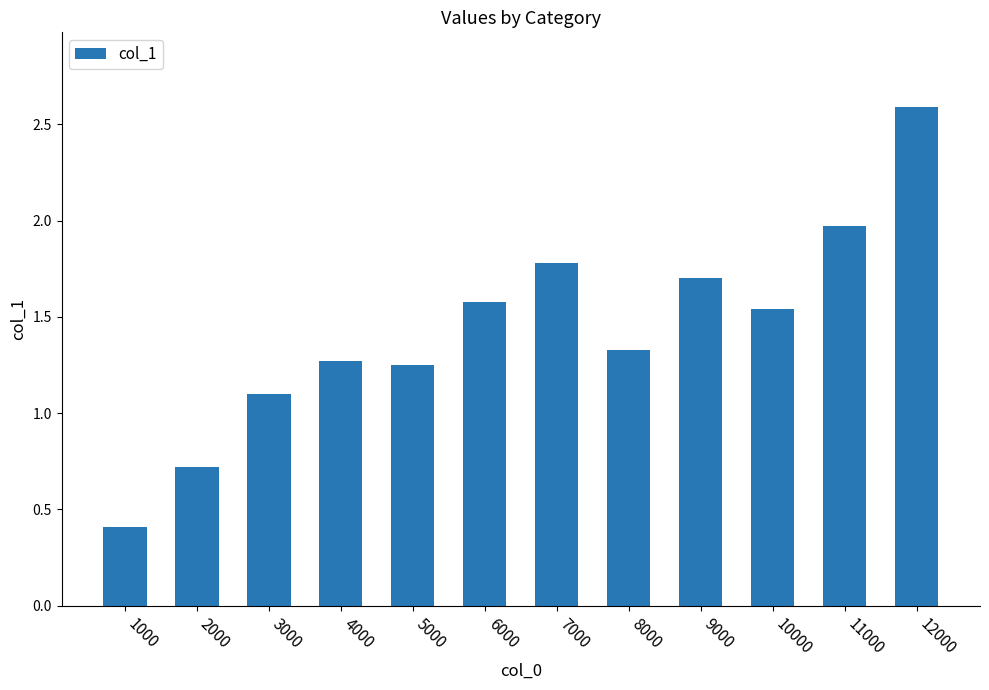

What is the sum of all values?

17.2